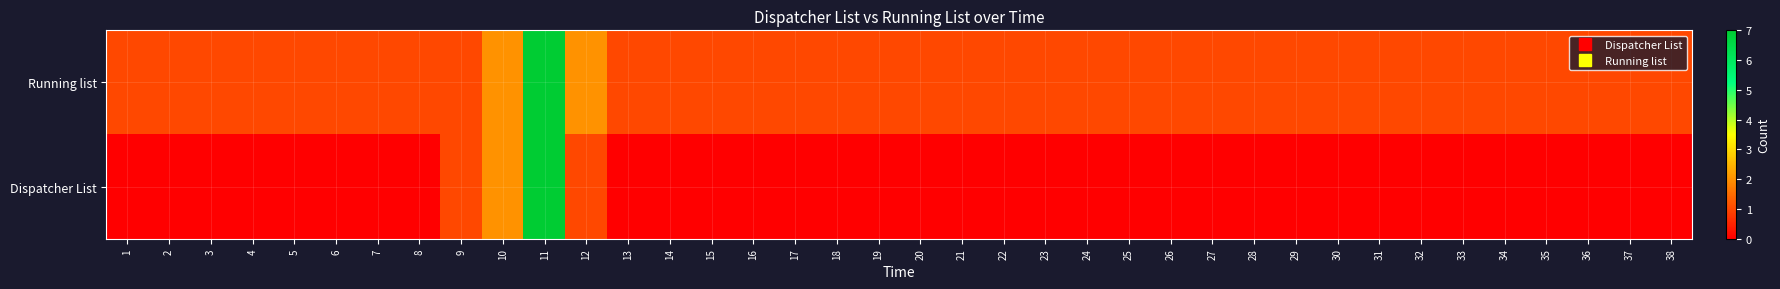

Count the number of data series in this chart.

2